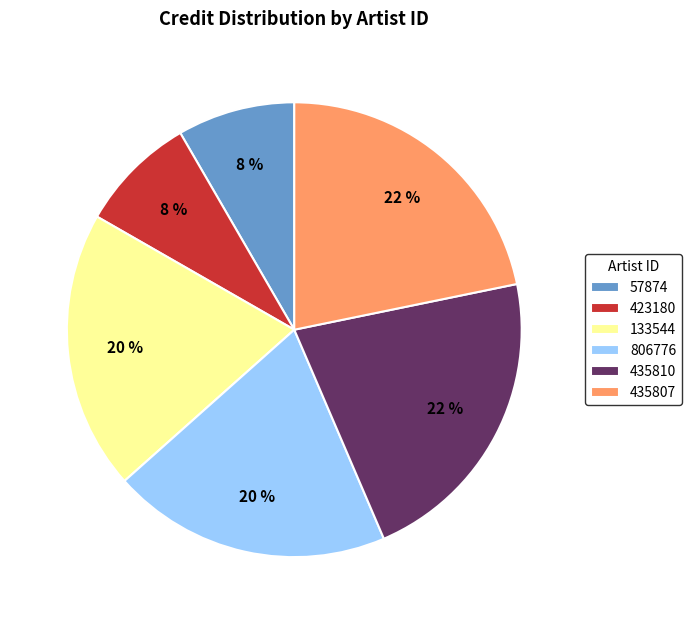

Combined, do 57874 and 806776 account for over 50%?

No